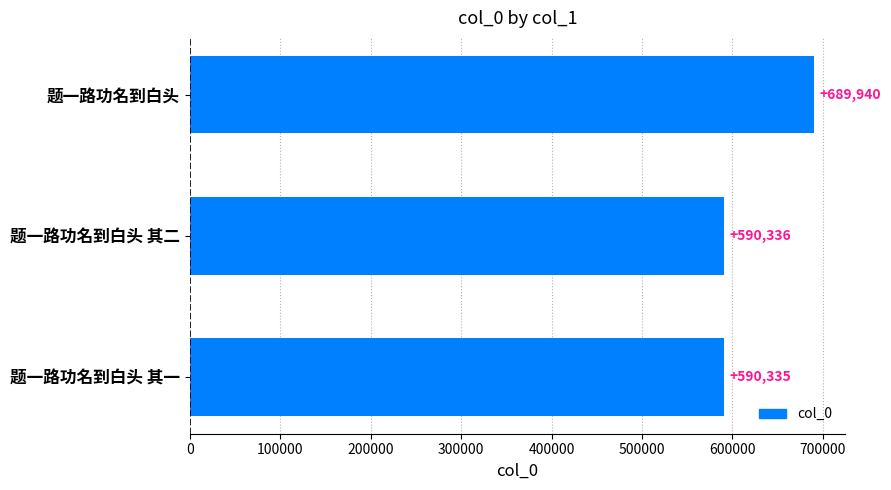

What is the maximum value shown in the chart?

689940